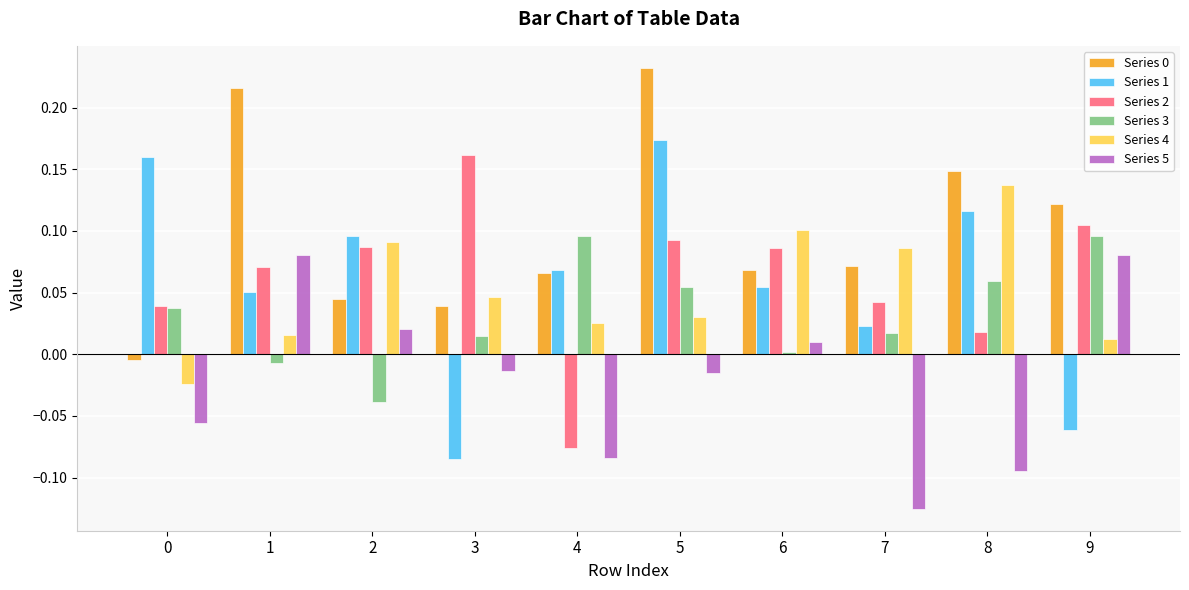

At which label does Series 5 first exceed 0?

1